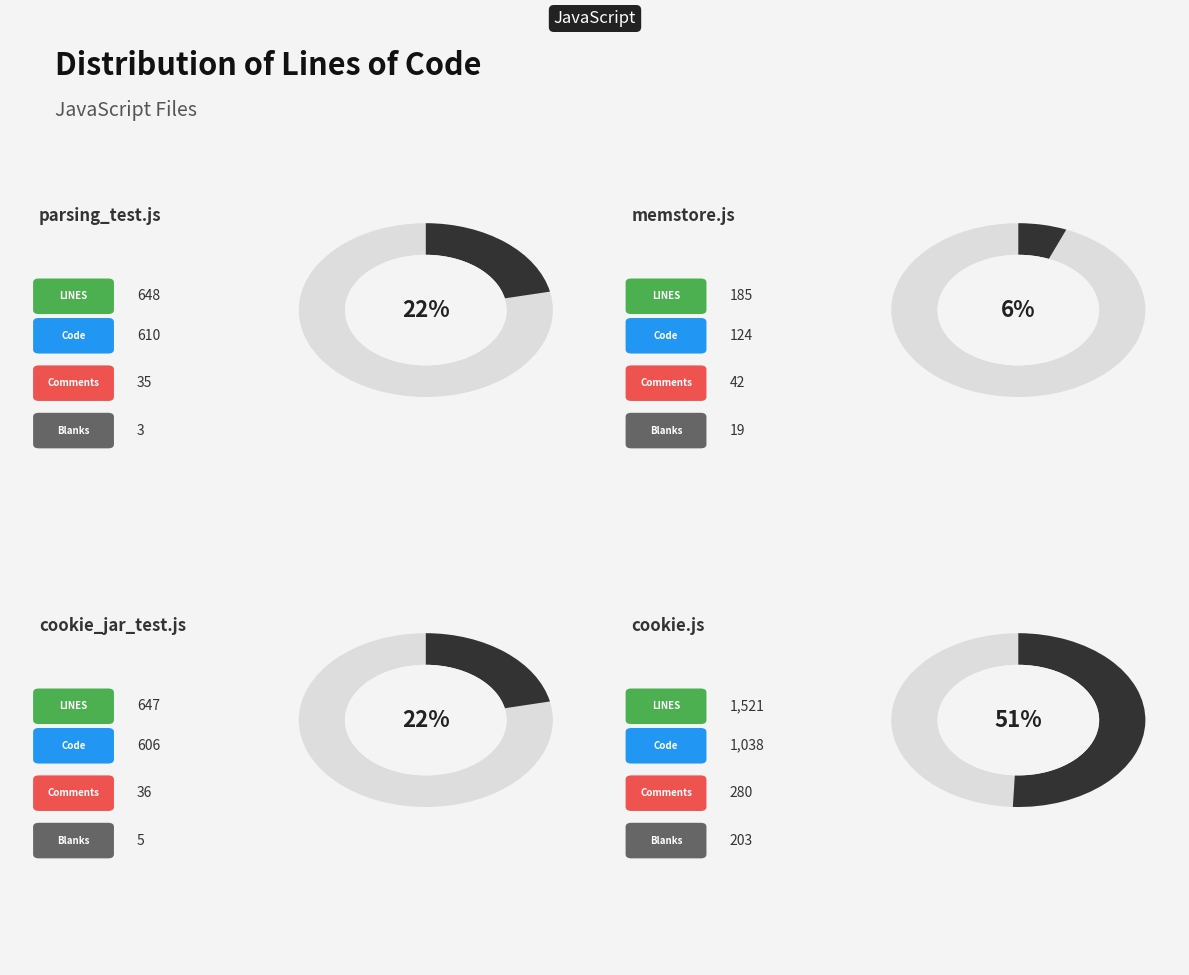

How many slices are in this pie chart?

4